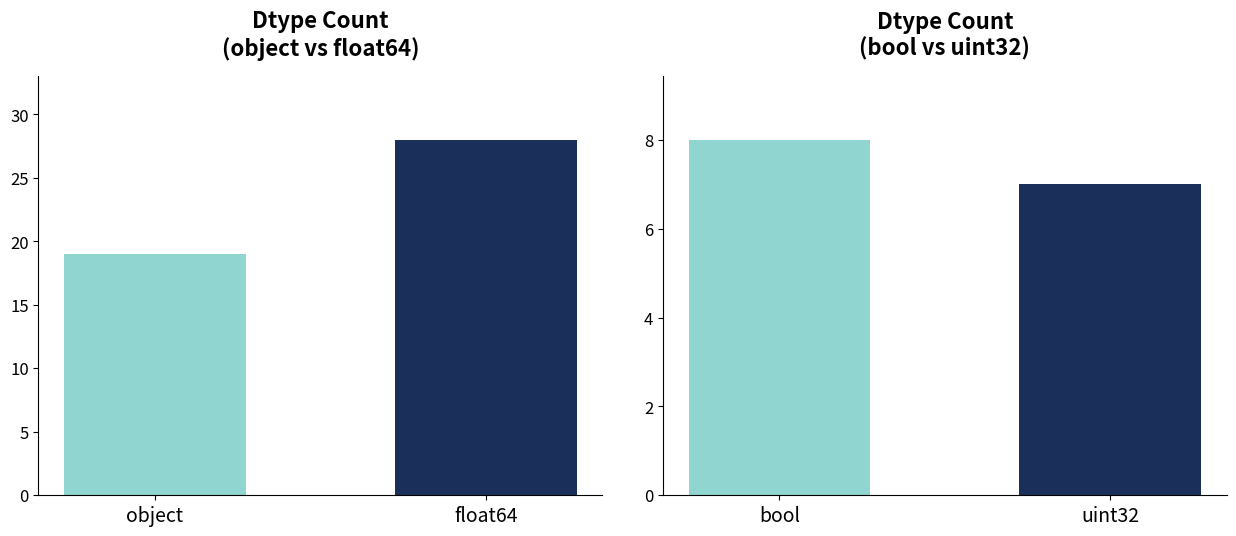

Which label corresponds to the largest value in the chart?

float64